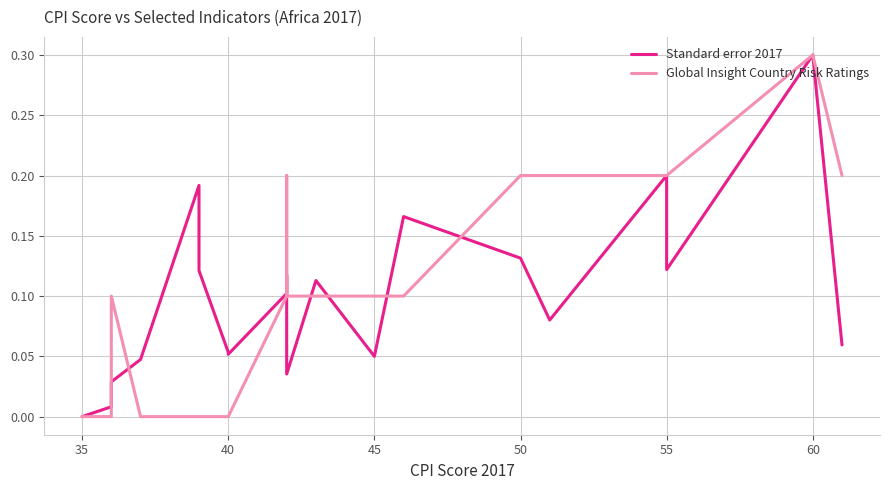

How many data points in Global Insight Country Risk Ratings are above 0?

13